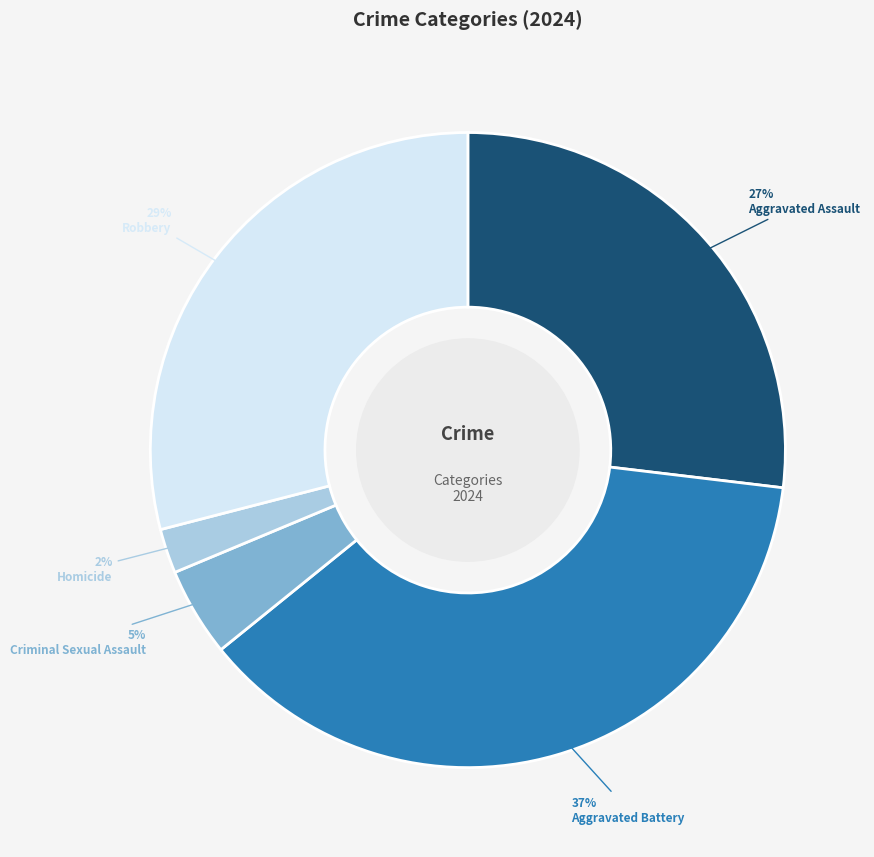

Is it true that Aggravated Assault is 27% of the pie?

True